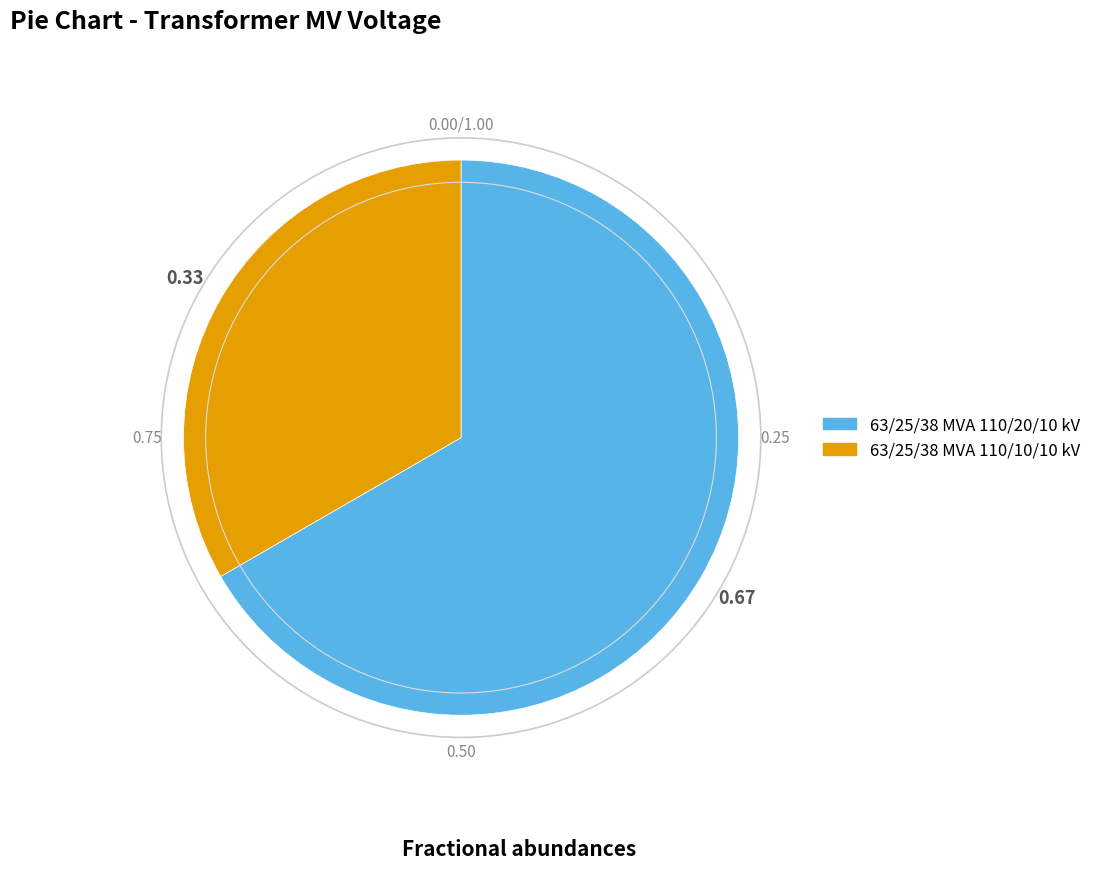

Count the number of slices in the pie.

2